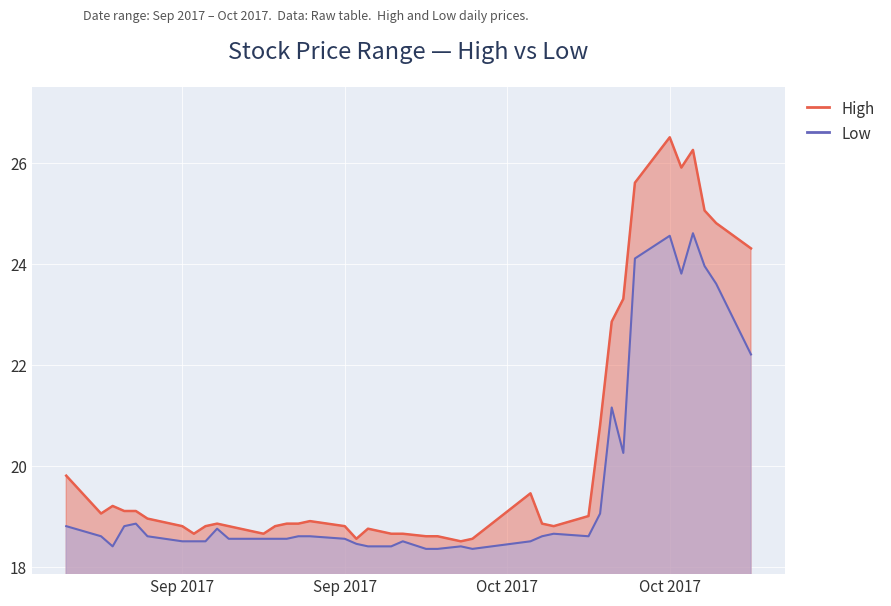

What position from the left is 2017-09-13?

9